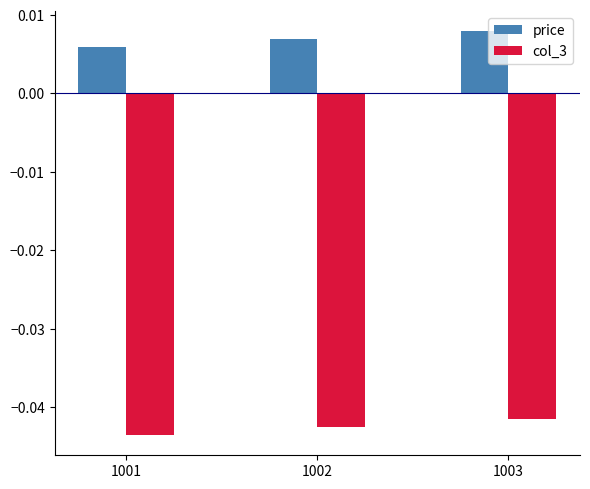

List the series in order of their peak value, highest first.

price, col_3